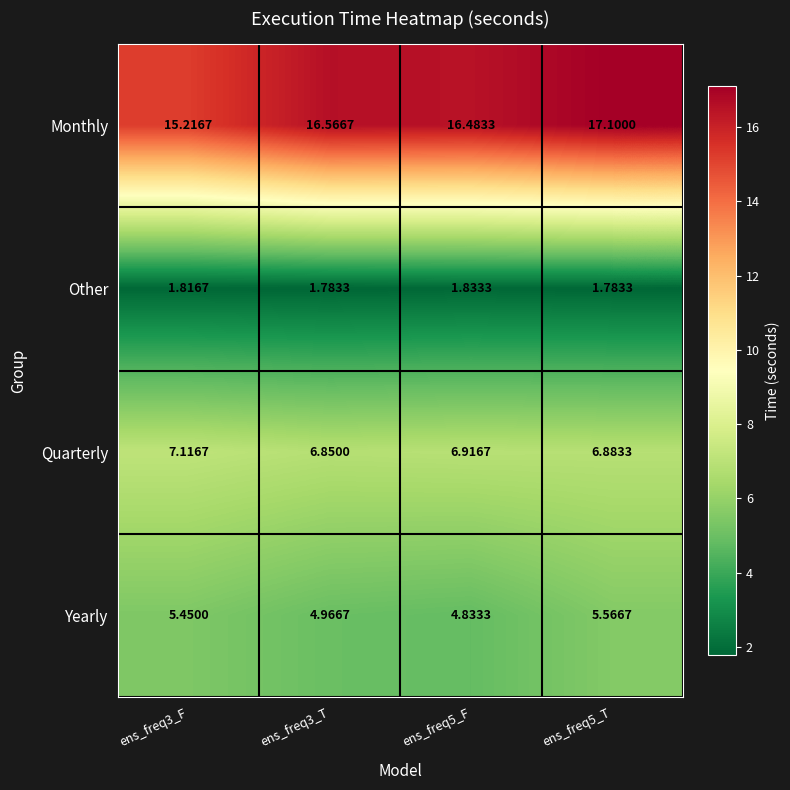

Between ens_freq3_F and ens_freq3_T, which series saw the biggest shift?

Monthly